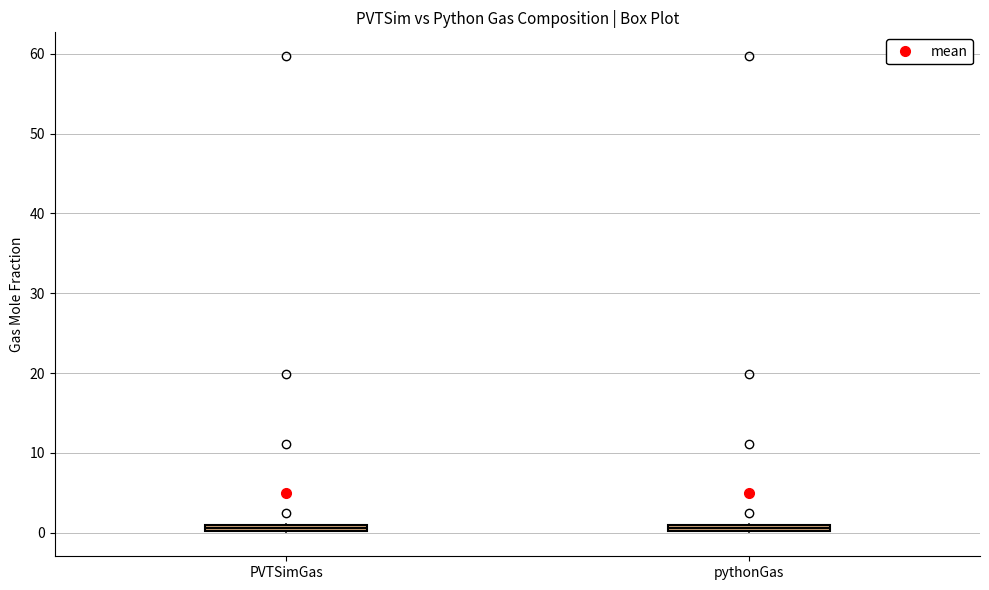

Where is the upper edge of the box for PVTSimGas on the y-axis? The values are not printed on the chart, so give them approximately, as read against the axis.

1